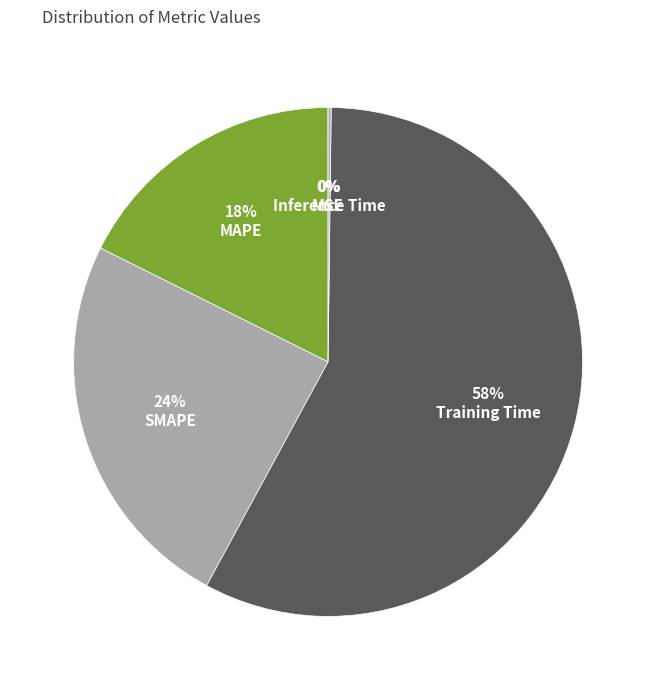

How much of the chart is everything except SMAPE?

75.5%